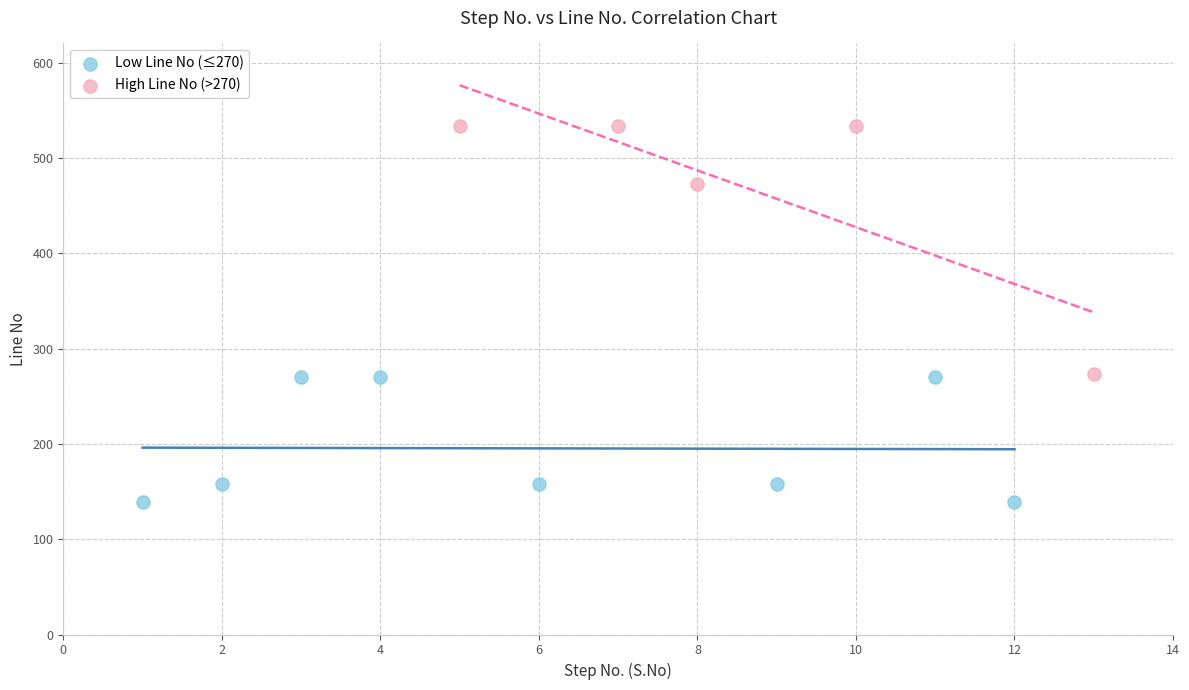

Which series reaches the minimum Y coordinate?

Low Line No (≤270)